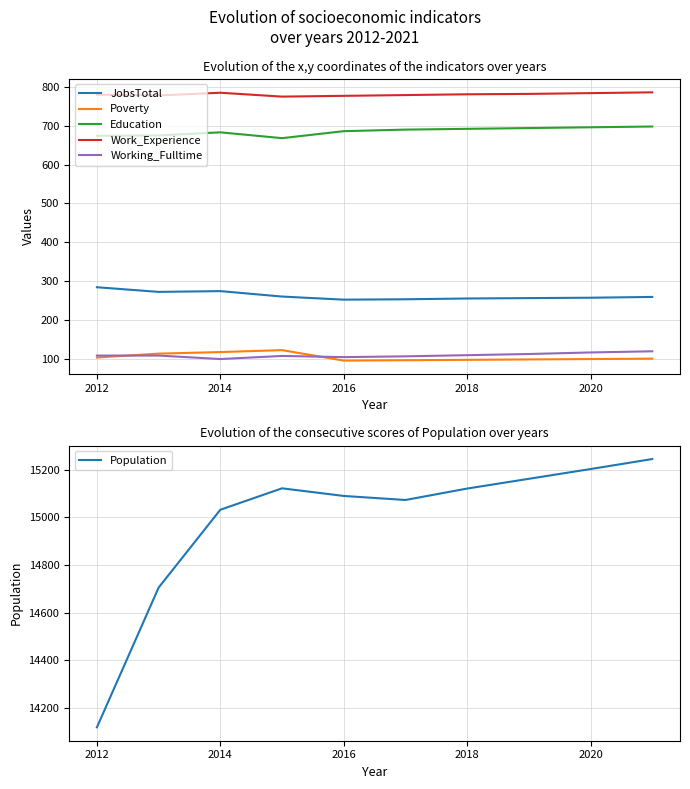

What is the lowest value of the JobsTotal series?

252